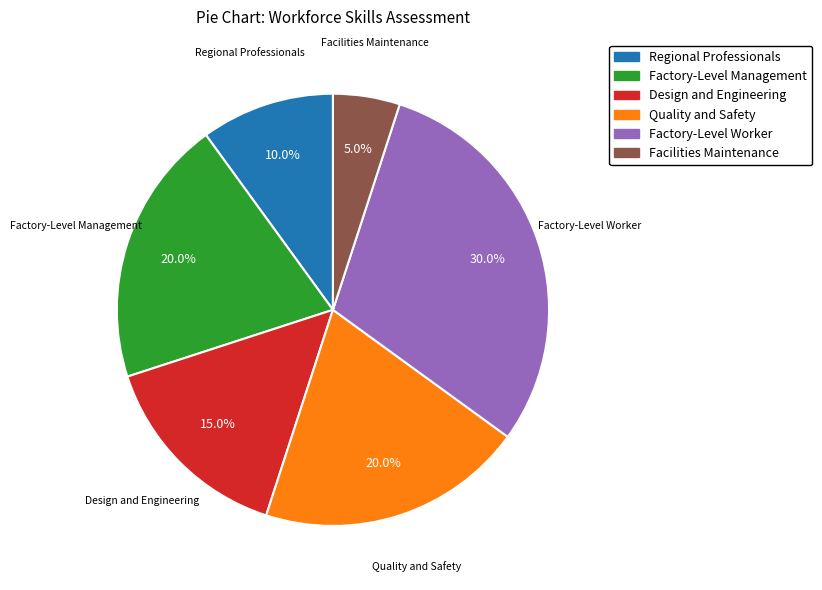

To the nearest percent, what is the difference between the largest and smallest slice percentages?

25%